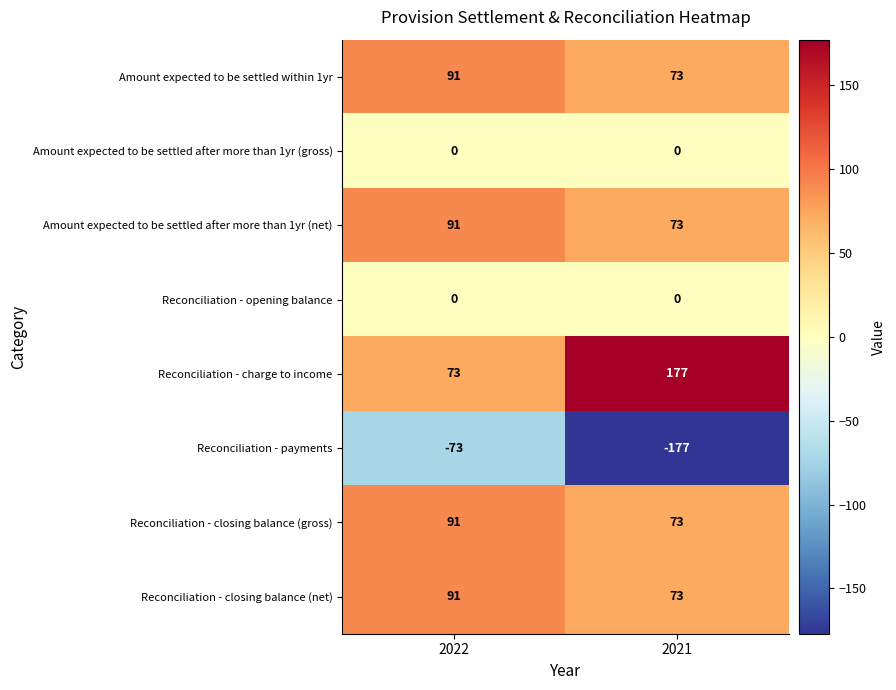

What is the smallest value displayed?

-177